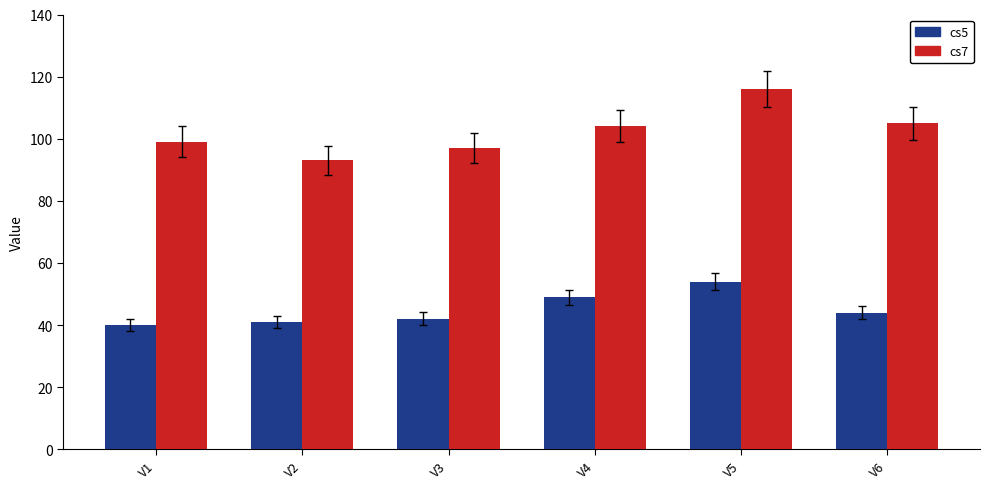

How many series are shown in this chart?

2